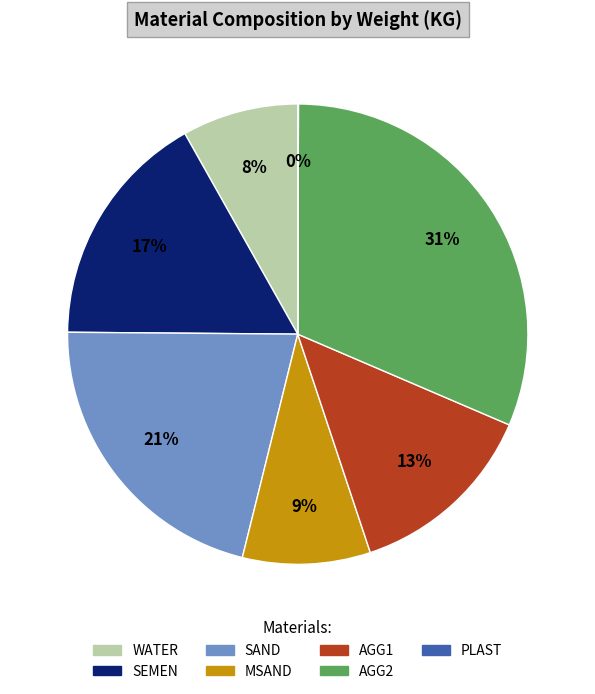

What percentage is the AGG2 slice, to the nearest percent?

31%